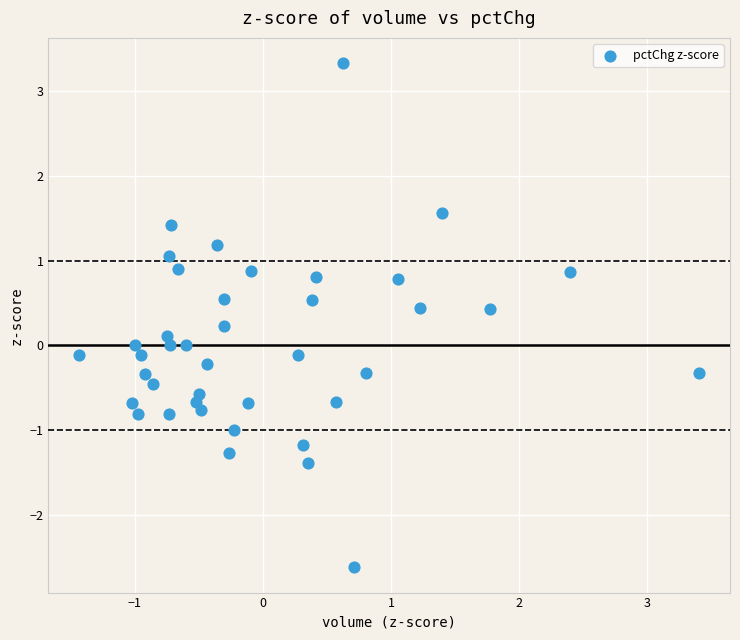

What is the range of Y values (max minus min)?

5.9